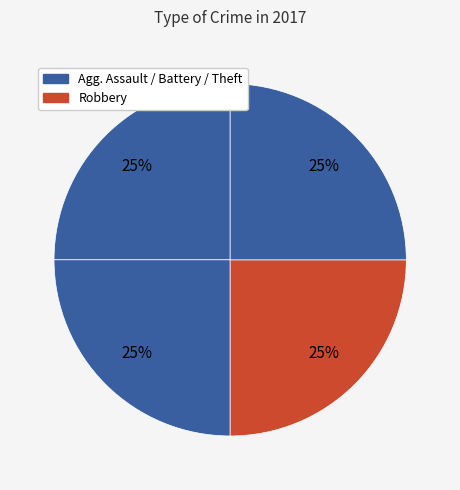

How many segments does this pie chart have?

4